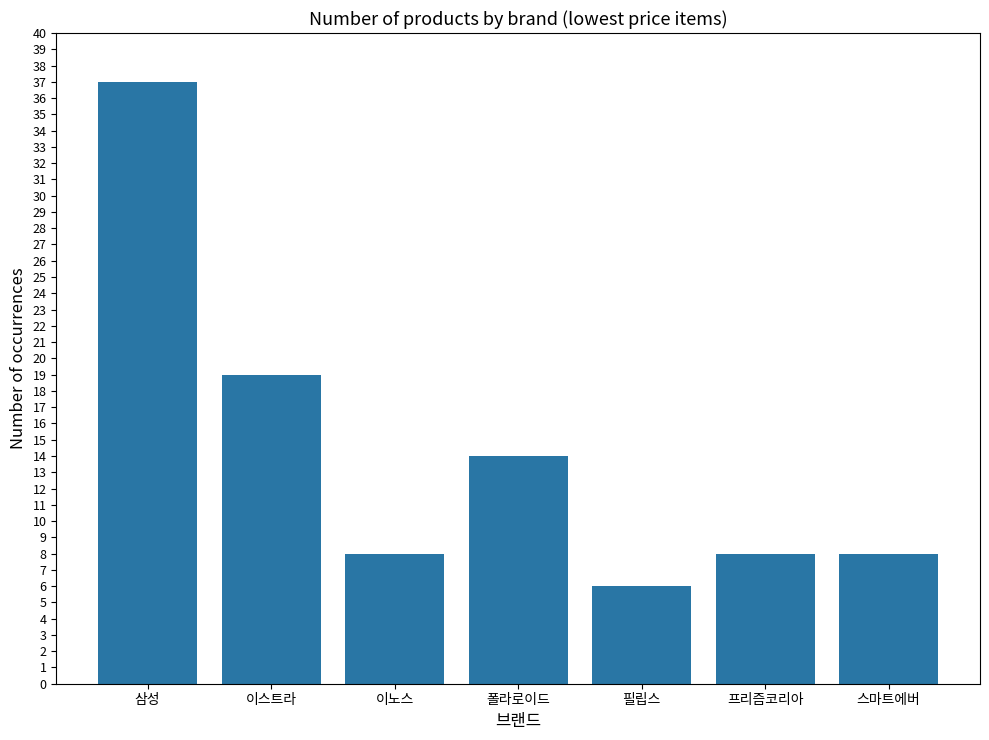

Count the number of data series in this chart.

1